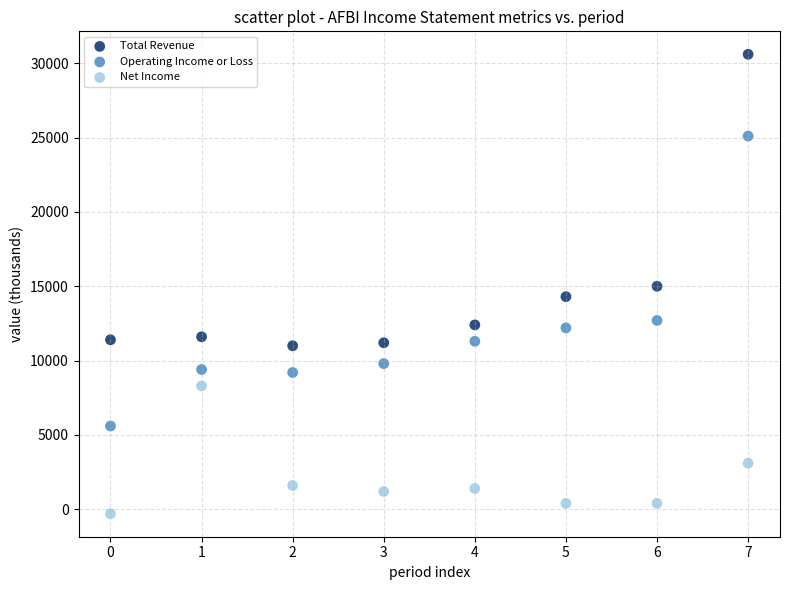

What is the X range (max minus min) for the scatter plot?

7